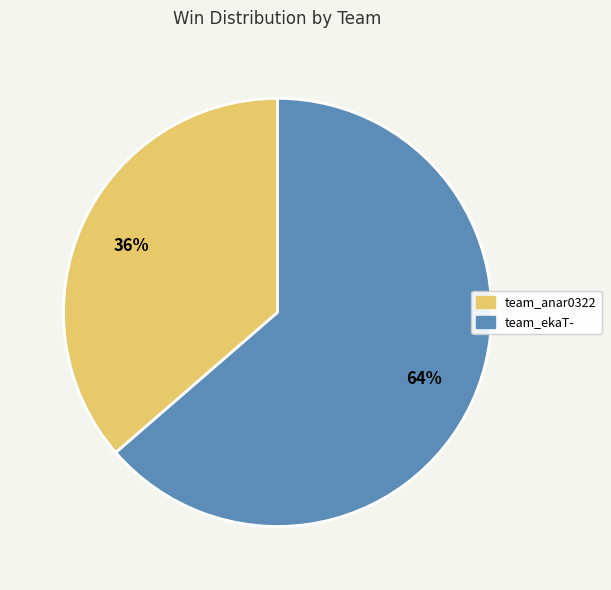

How many slices are in this pie chart?

2